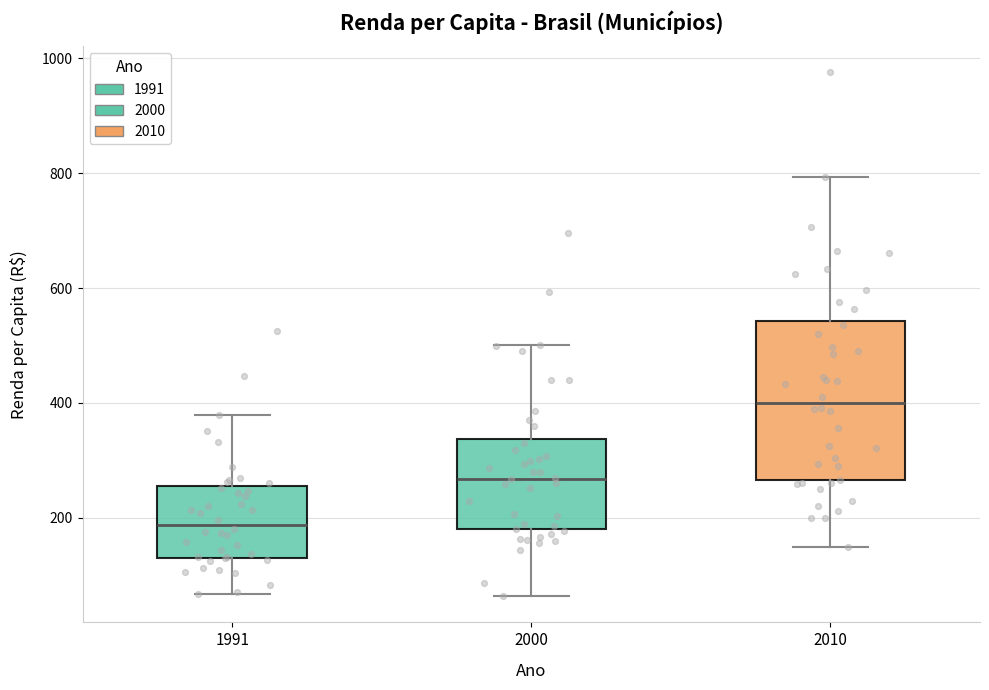

Reading left to right, read every box against the y-axis: the position of its median line, the range the box covers, and the ends of its whiskers. The values are not printed on the chart, so give them approximately, as read against the axis.

1991: median 180, box 140 to 260, whiskers 60 to 380
2000: median 260, box 180 to 340, whiskers 60 to 500
2010: median 400, box 260 to 540, whiskers 140 to 800